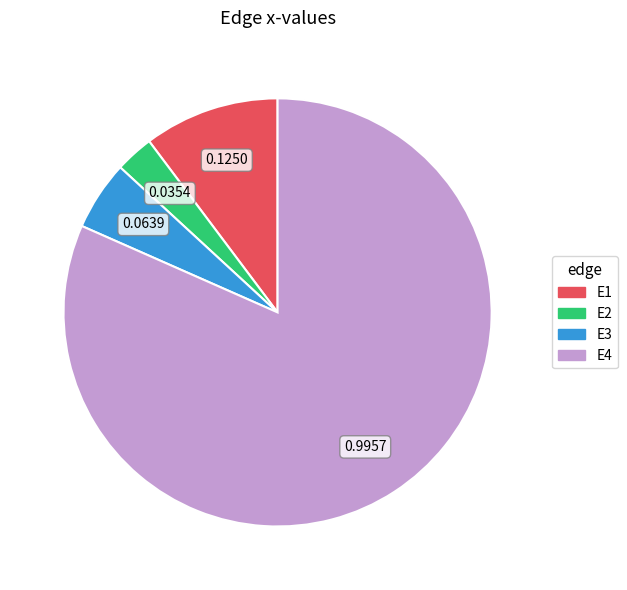

Do E4 and E3 together represent more than half of the pie?

Yes